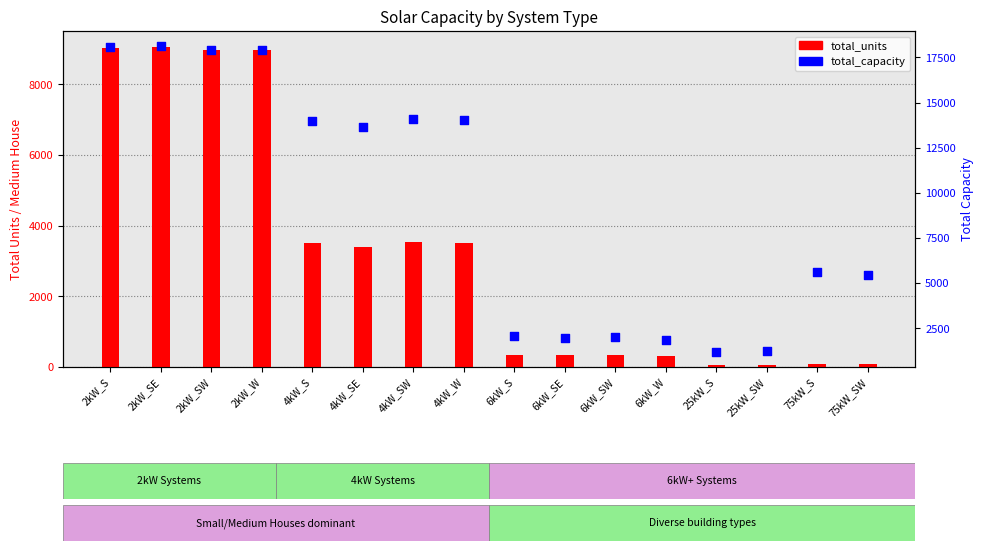

At which category is the sum across all series the highest?

2kW_SE